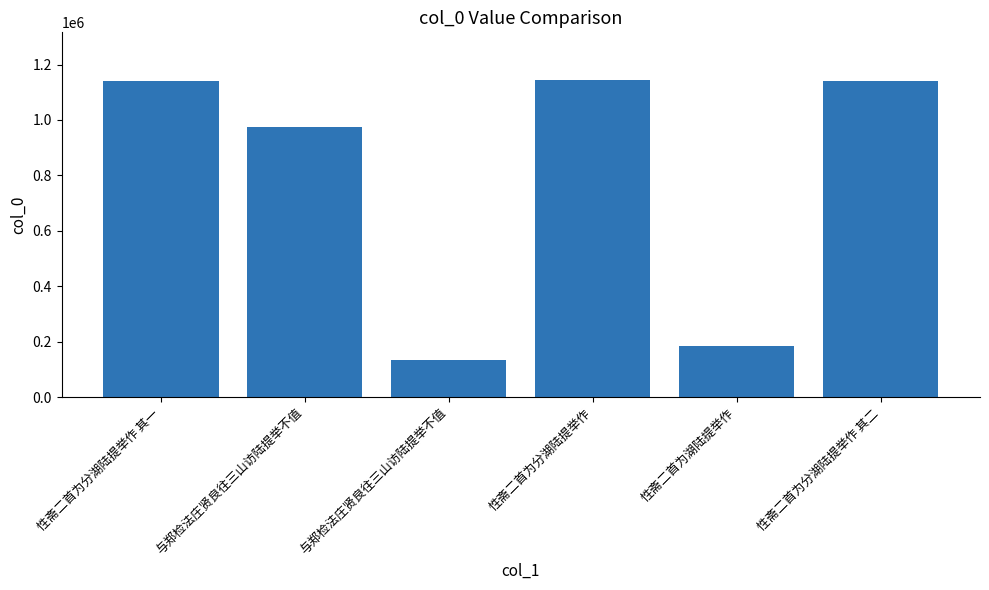

Does the chart contain any negative values?

No